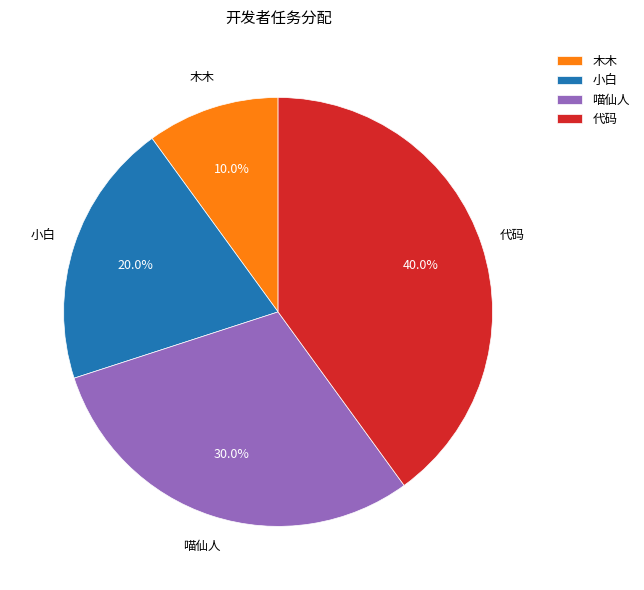

Does any single category account for the majority?

No